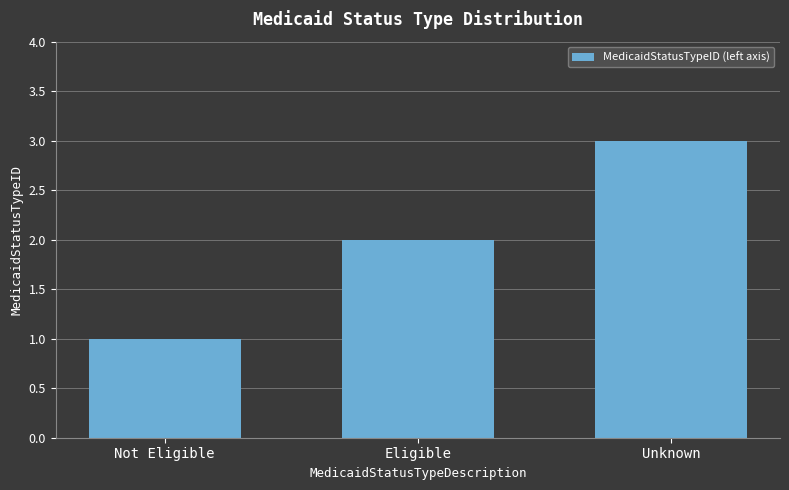

Rank the categories by value from highest to lowest.

Unknown, Eligible, Not Eligible